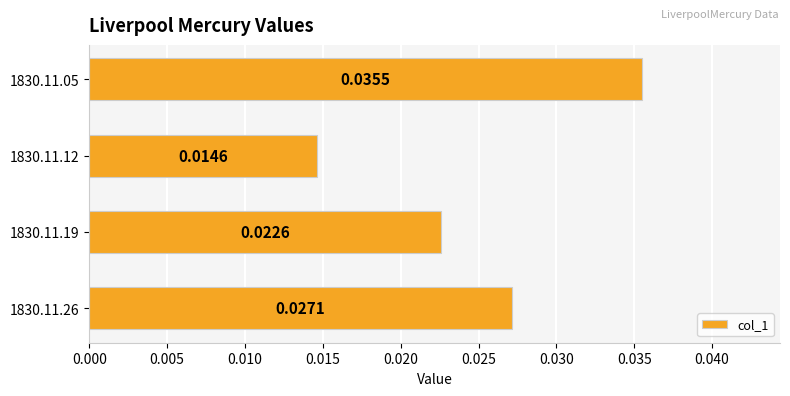

Rank the categories by value from highest to lowest.

1830.11.05, 1830.11.26, 1830.11.19, 1830.11.12